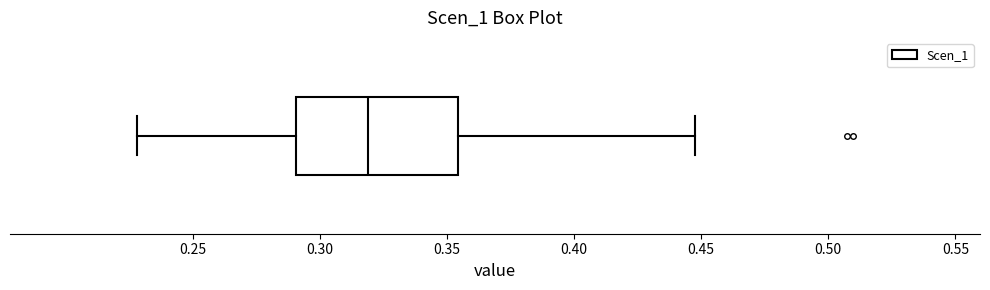

Transcribe this box plot: give where the median line is, the range the box spans, and where the two whiskers end, as read against the x-axis. The values are not printed on the chart, so give them approximately, as read against the axis.

median 0.320, box 0.290 to 0.355, whiskers 0.230 to 0.450